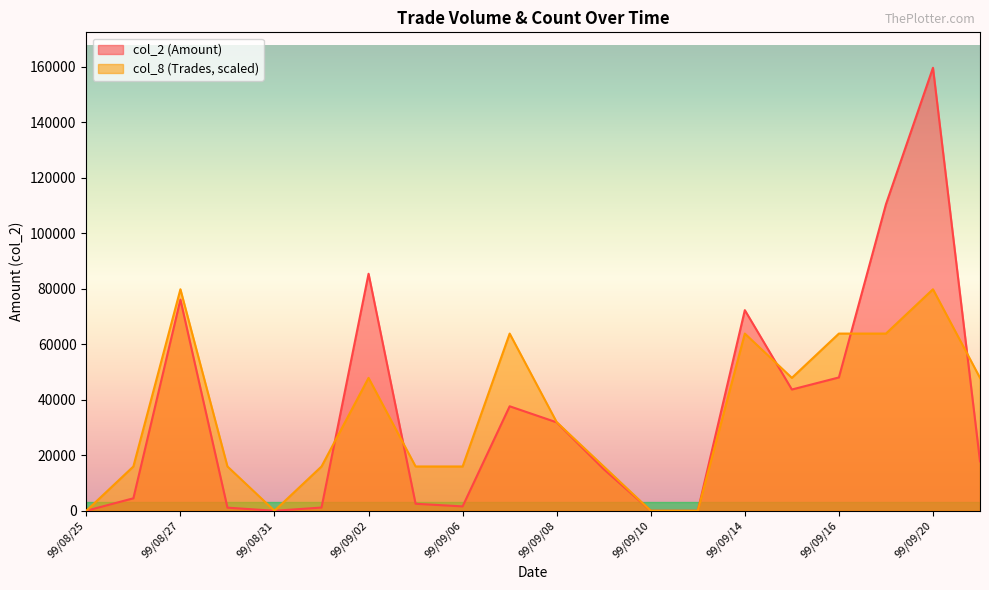

True or false: col_8 (Trades) has more than 2 points higher than both neighbors.

True